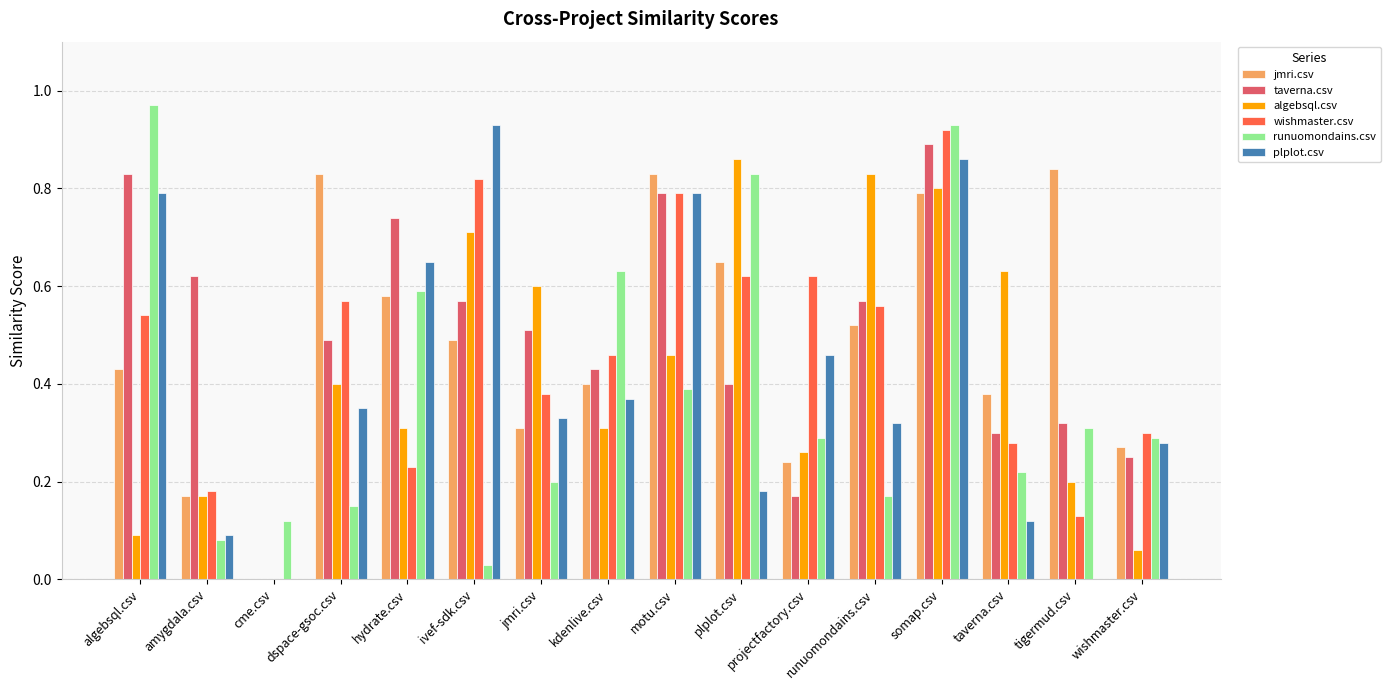

At which label does wishmaster.csv reach its peak?

somap.csv